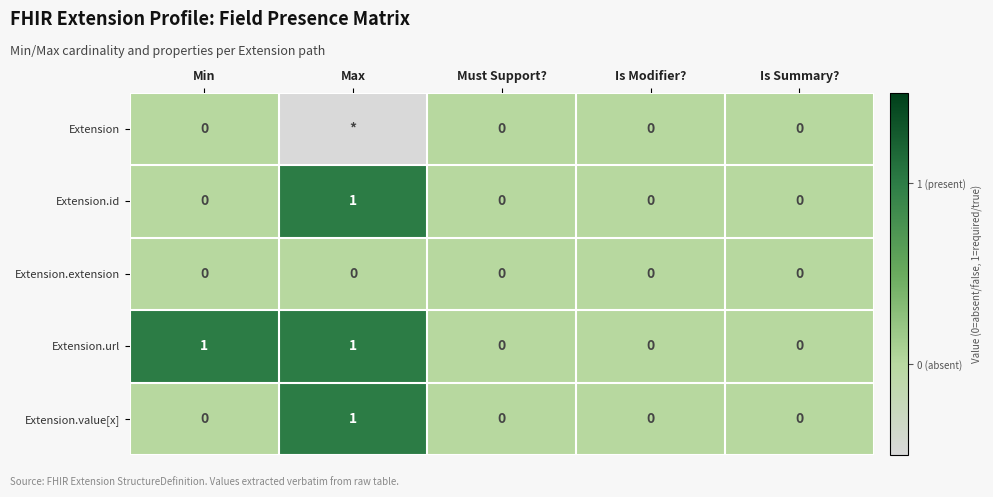

At how many categories does at least one series exceed 0?

2